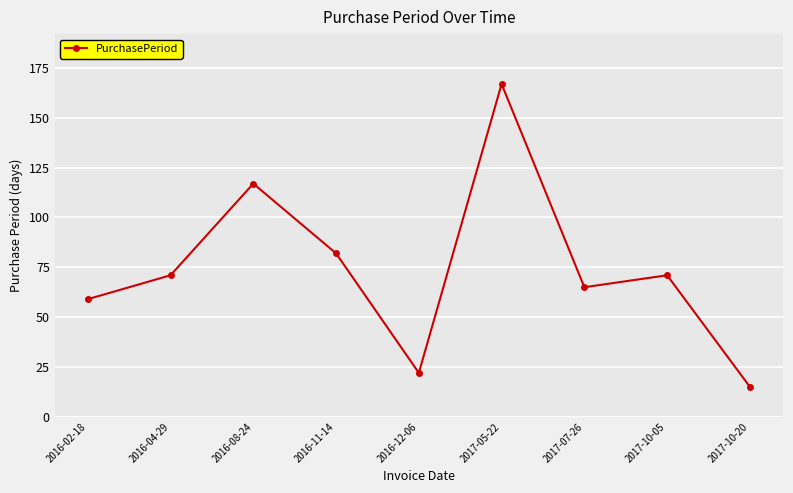

What is the change in value from 2017-07-26 to 2017-10-05?

+6